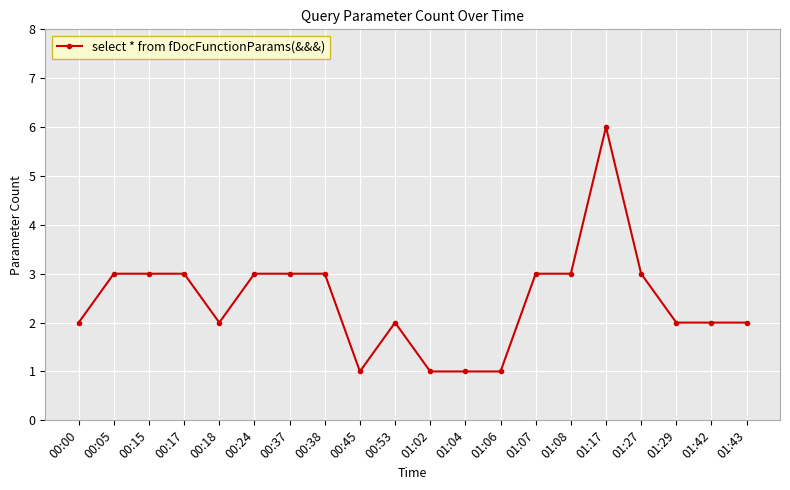

Reading left to right, what are all the values shown in this chart?

00:00=2	00:05=3	00:15=3	00:17=3	00:18=2	00:24=3	00:37=3	00:38=3	00:45=1	00:53=2	01:02=1	01:04=1	01:06=1	01:07=3	01:08=3	01:17=6	01:27=3	01:29=2	01:42=2	01:43=2